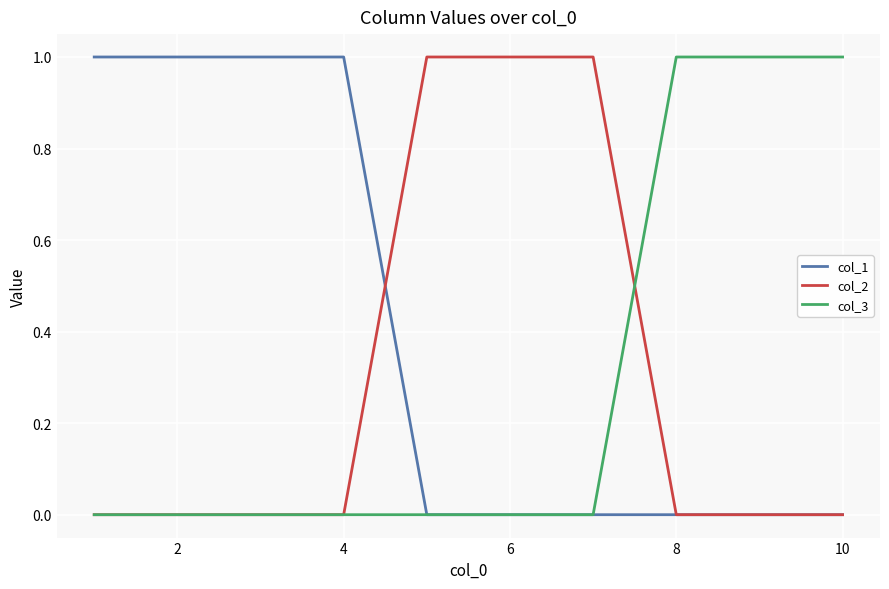

Which series has the largest total across all categories?

col_1